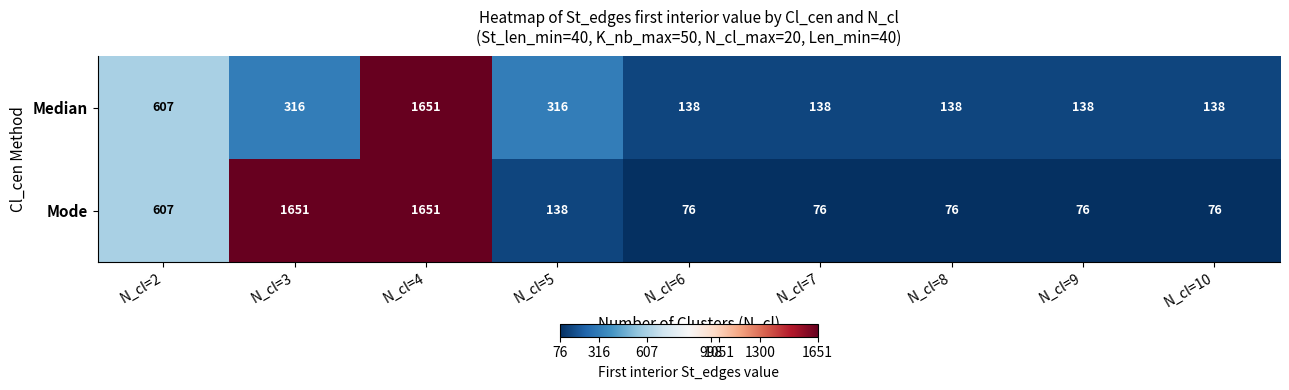

What is the approximate value of Median at N_cl=2, to the nearest 10?

610